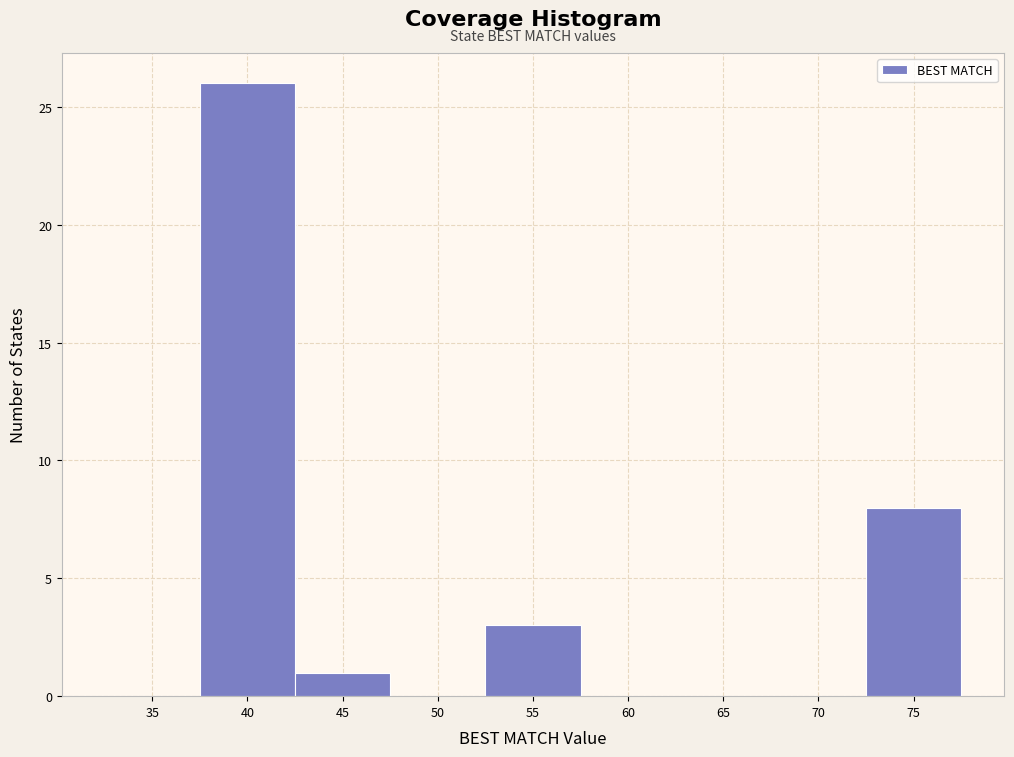

Reading right to left, extract all data points from this chart.

75=8	70=0	65=0	60=0	55=3	50=0	45=1	40=26	35=0